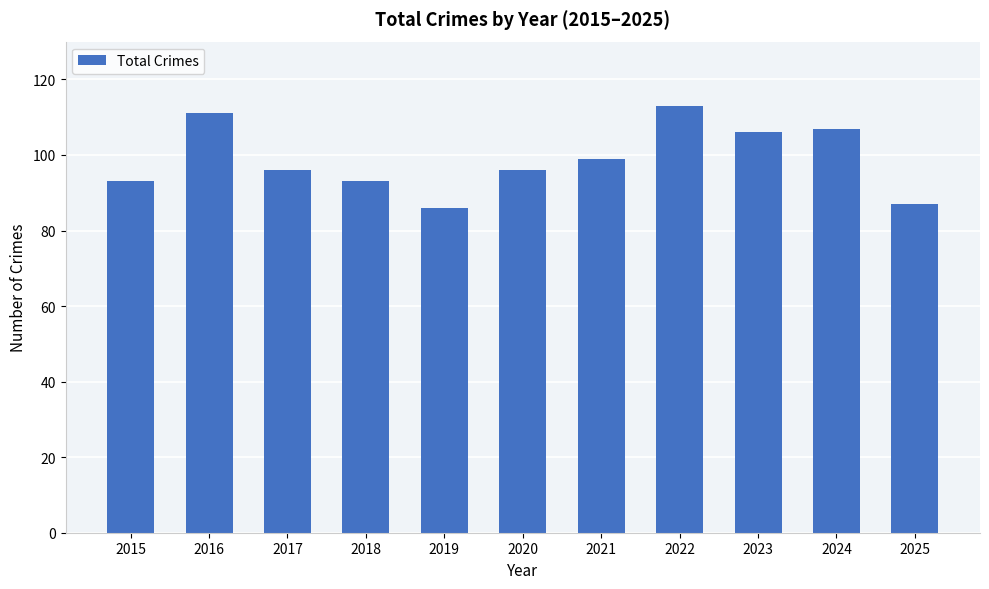

The chart shows a value of 163 at 2020. True or false?

False